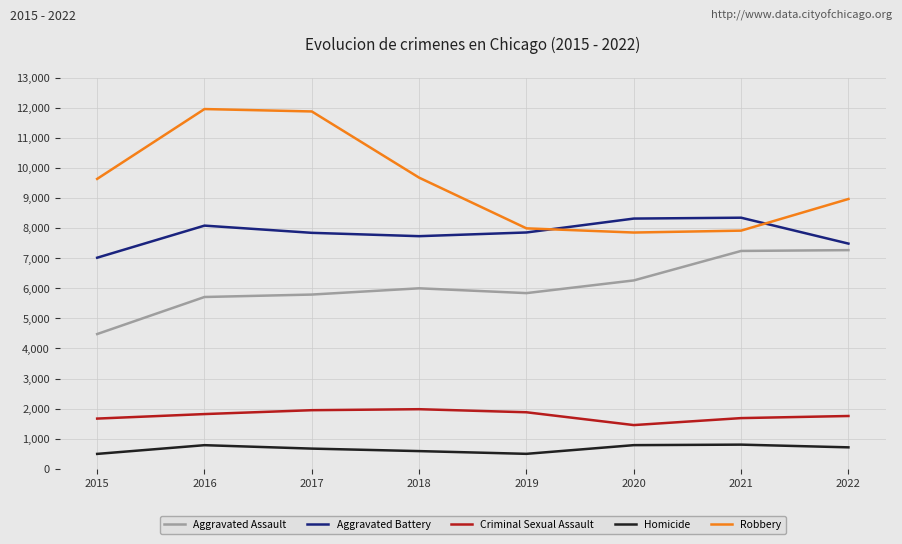

Which series has the largest total across all categories?

Robbery